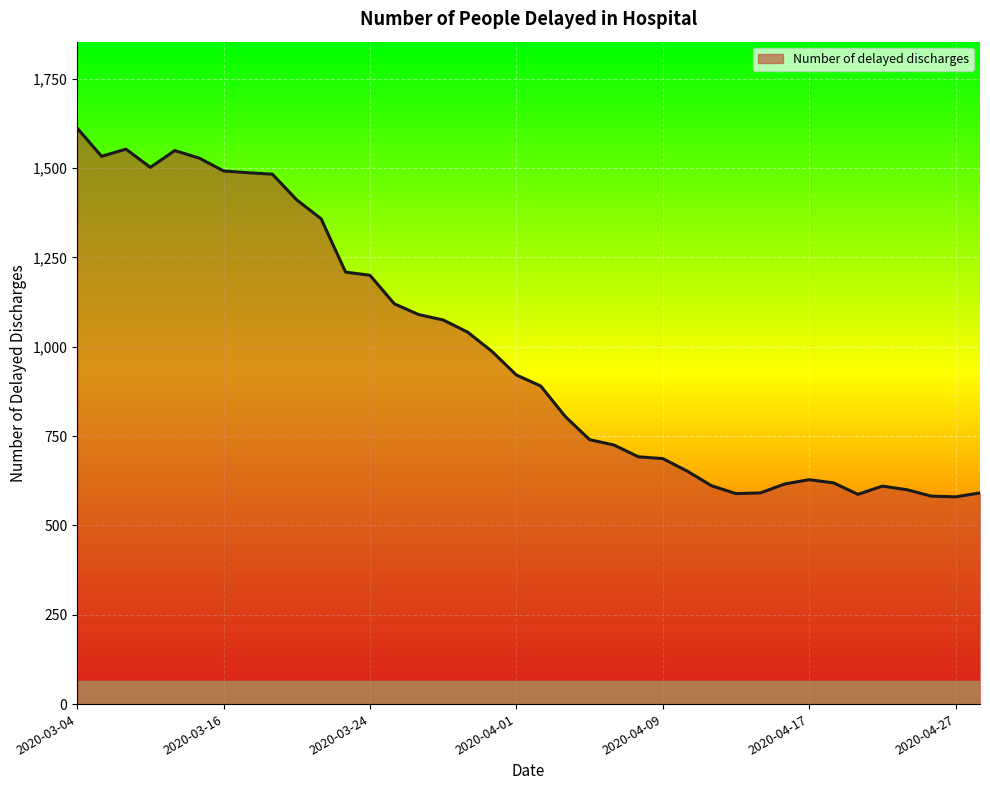

What is the difference between the second highest and minimum values?

973